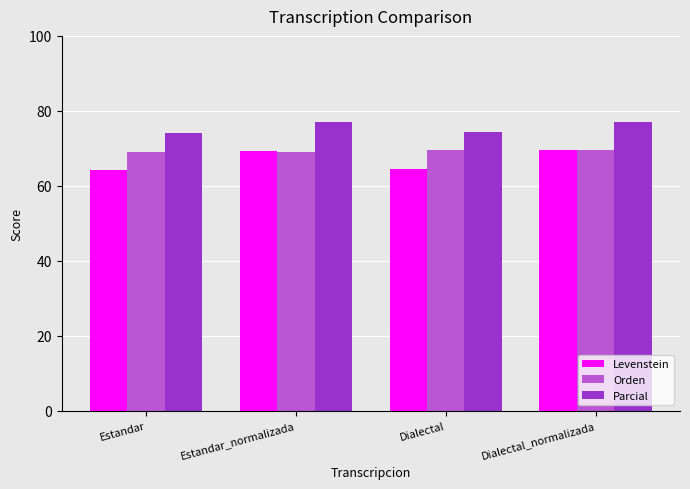

What is the difference between the second highest and second lowest values in the Orden series?

0.5